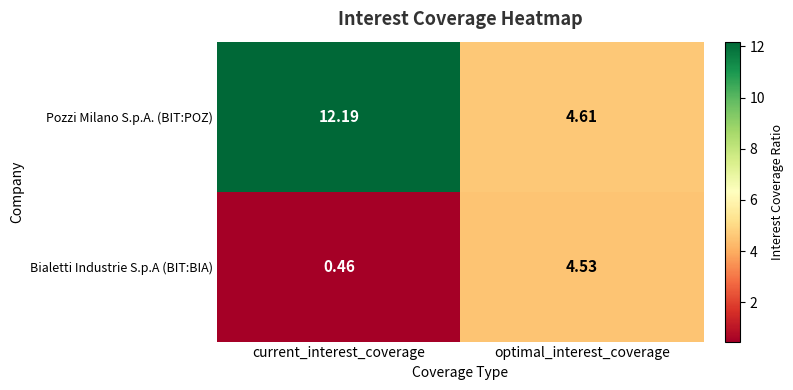

List the series in order of their peak value, highest first.

Pozzi Milano S.p.A. (BIT:POZ), Bialetti Industrie S.p.A (BIT:BIA)